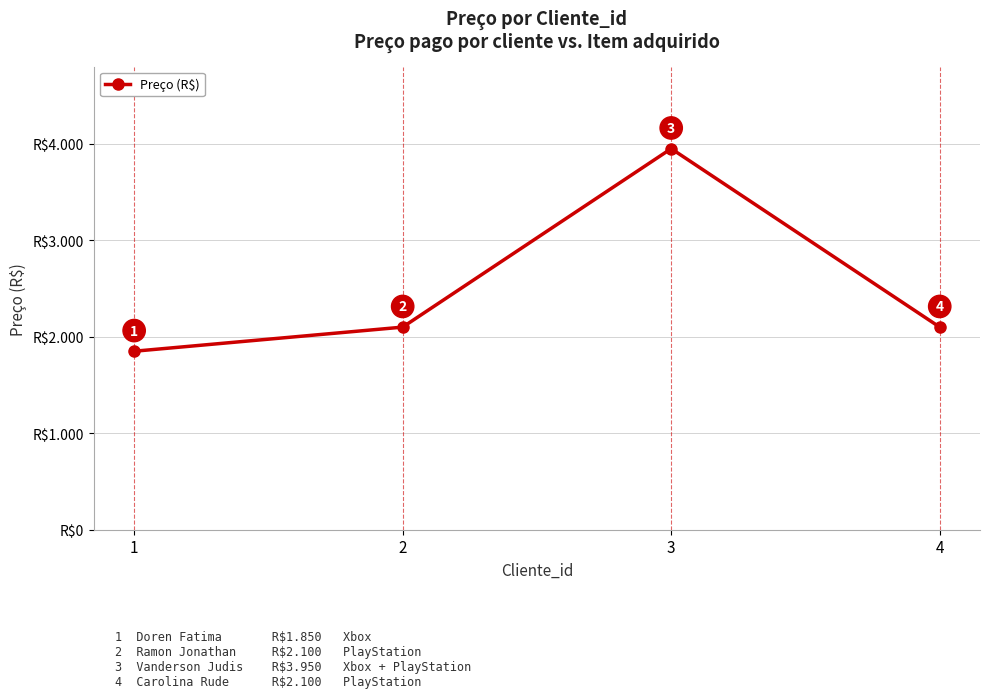

The value at 4 is 3172. True or false?

False